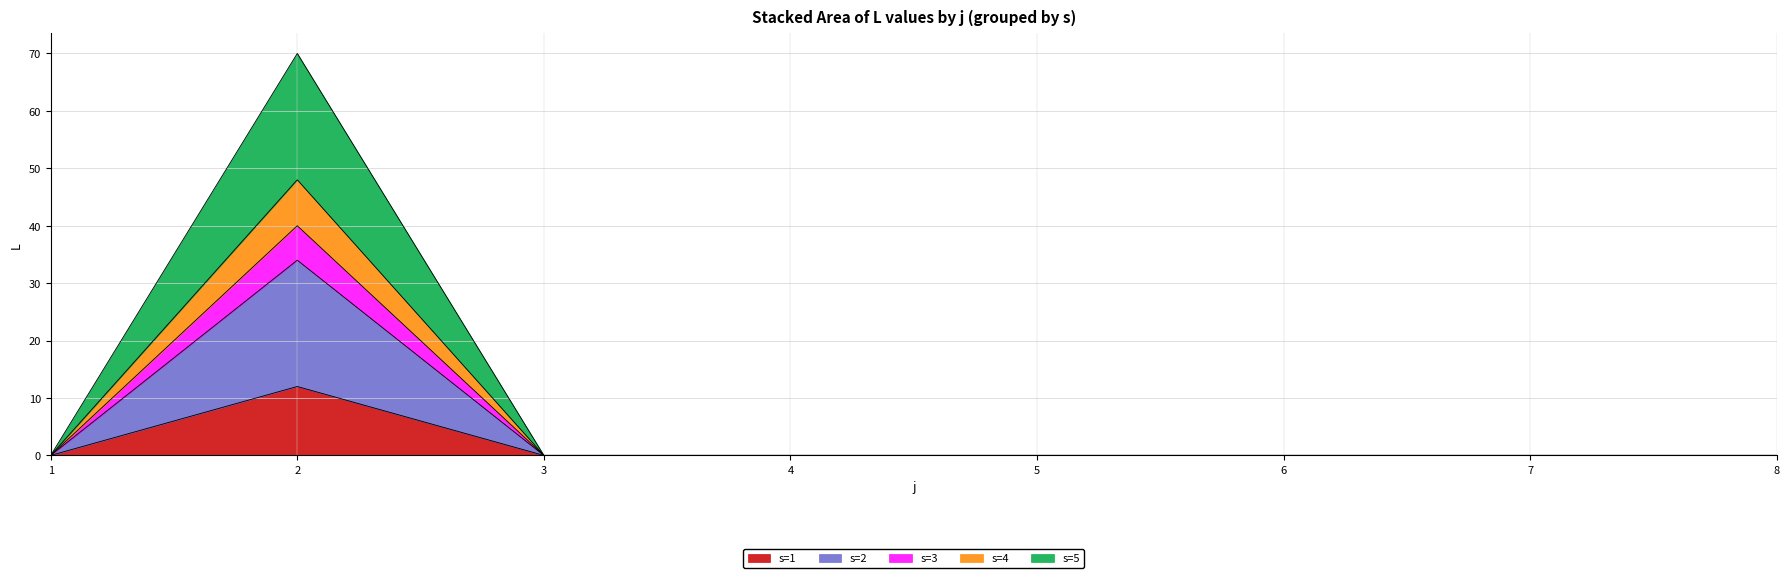

Does the chart display data point markers on the line(s)?

No